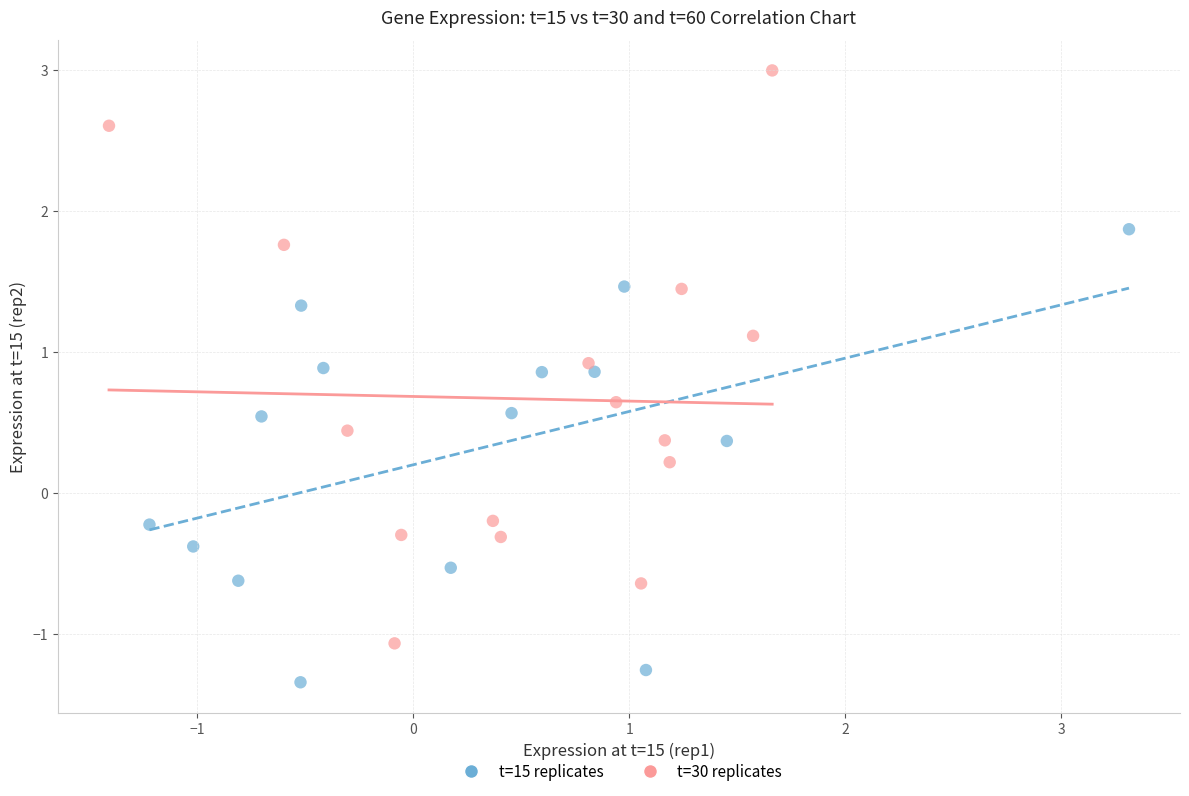

Which series contains the lowest Y value?

t=15 replicates